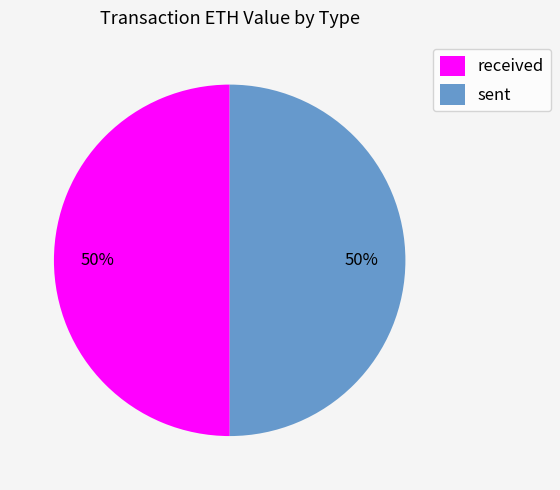

Combined, do received and sent account for over 50%?

Yes